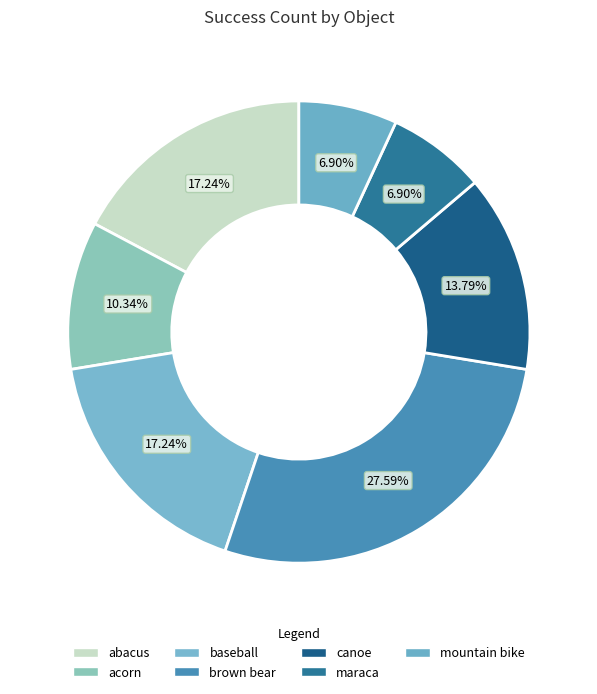

Count the number of slices in the pie.

7